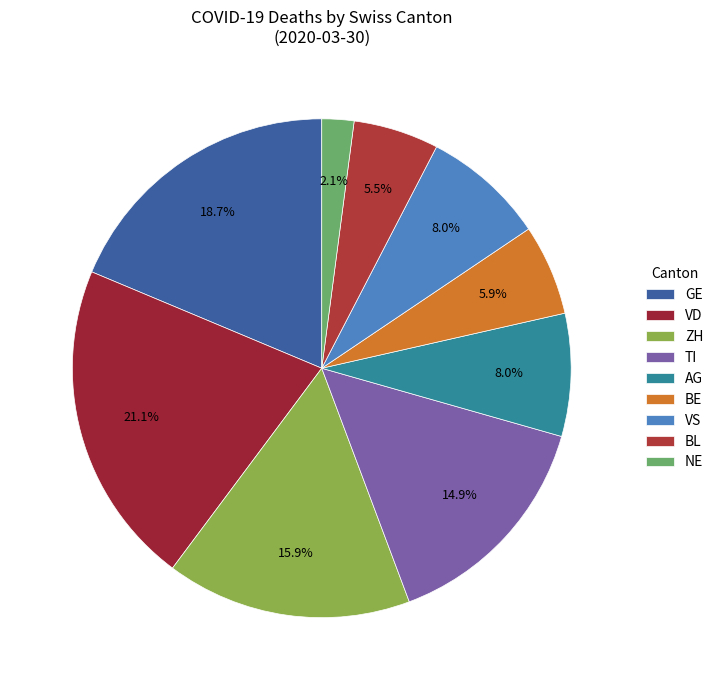

Is GE the majority of the pie?

No